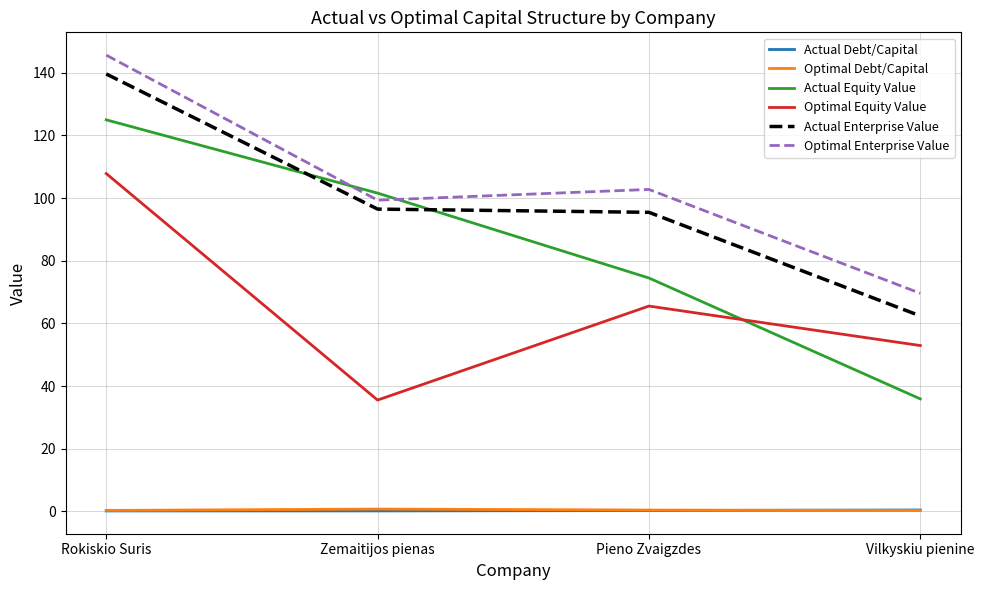

What is the spread (max minus min) of values at Rokiskio Suris?

145.5